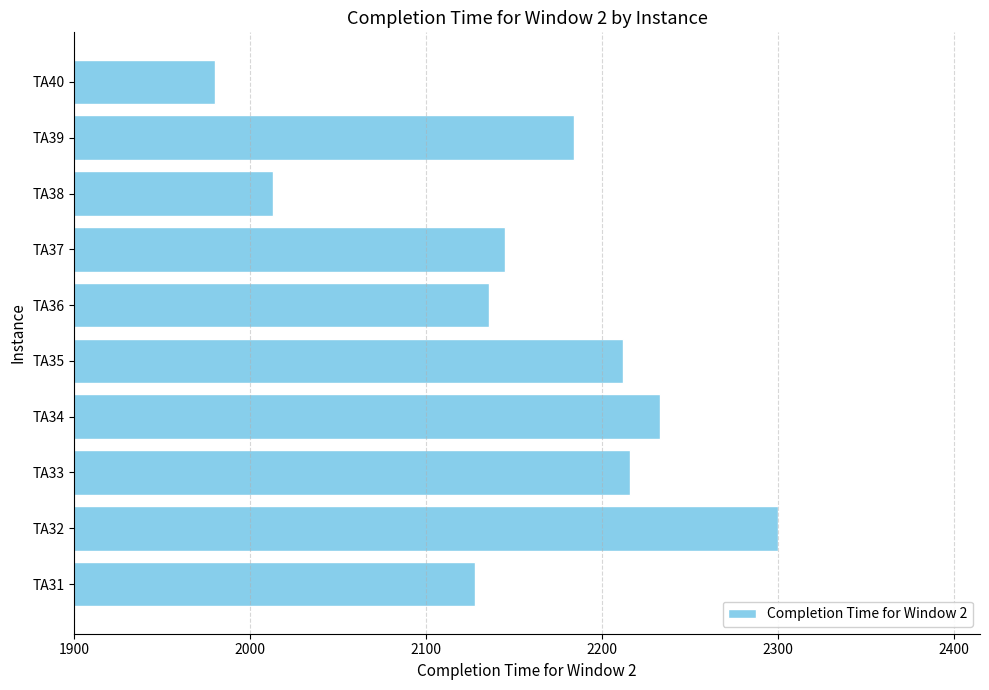

Reading top to bottom, what are all the values shown in this chart?

1980	2184	2013	2145	2136	2212	2233	2216	2300	2128